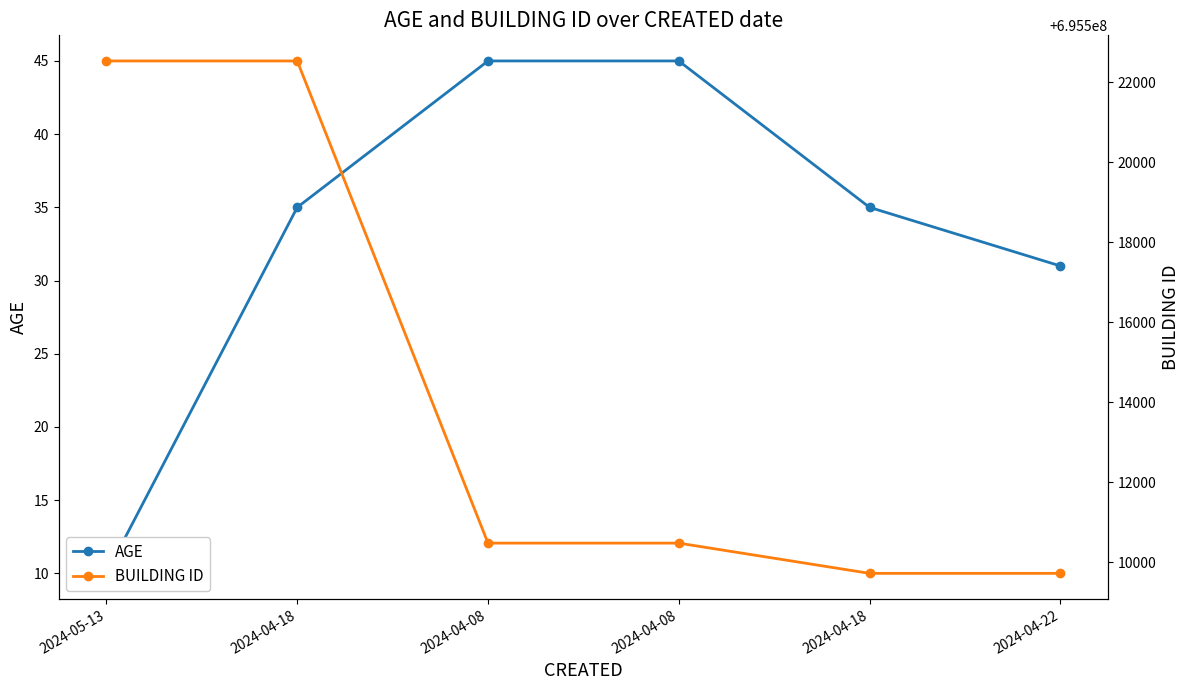

At which category is the sum across all series the highest?

2024-04-18